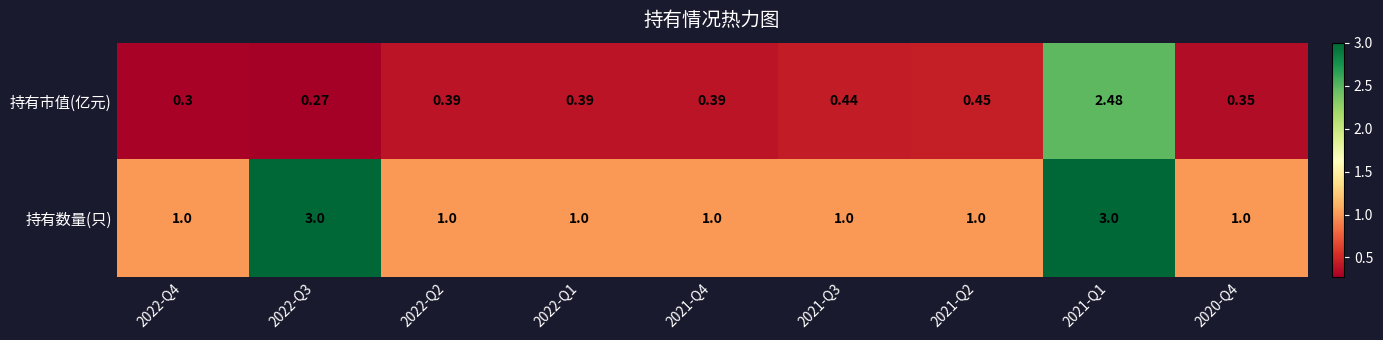

Which series changed the most between 2022-Q3 and 2020-Q4?

持有数量(只)